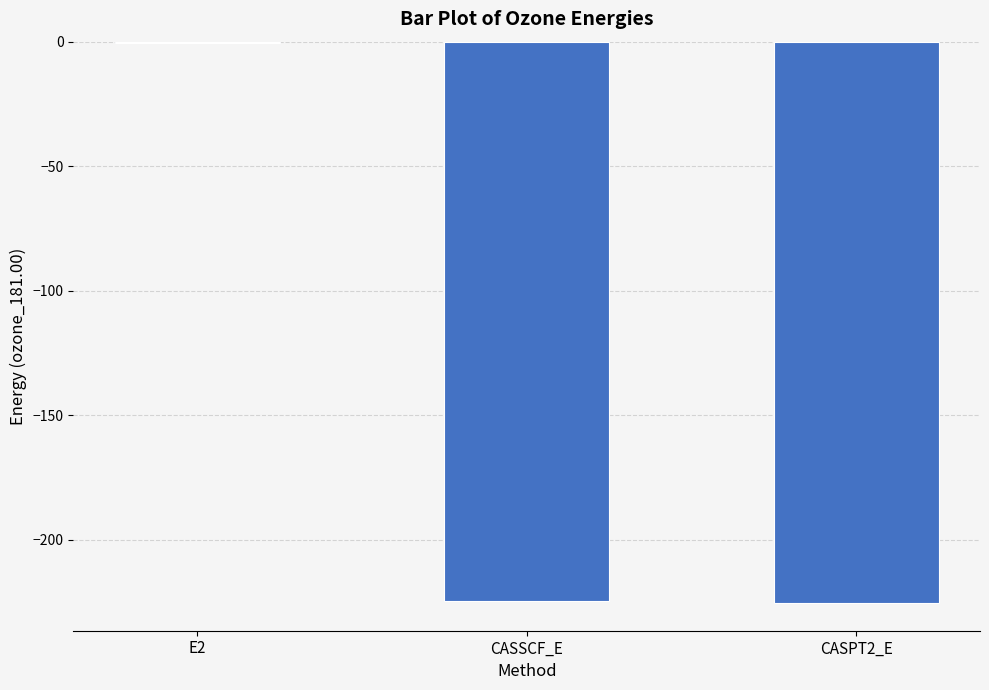

The chart shows a value of -0.7 at E2. True or false?

True